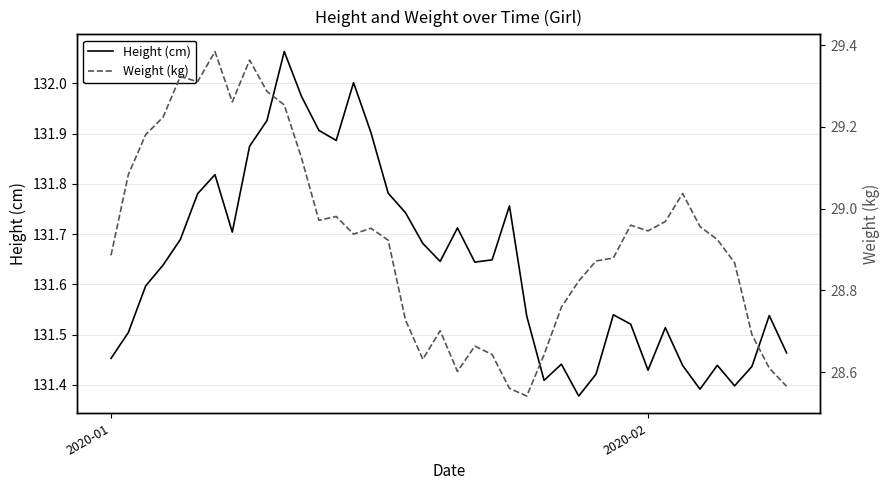

What is the difference between the maximum and second lowest values in the Height (cm) series?

0.7